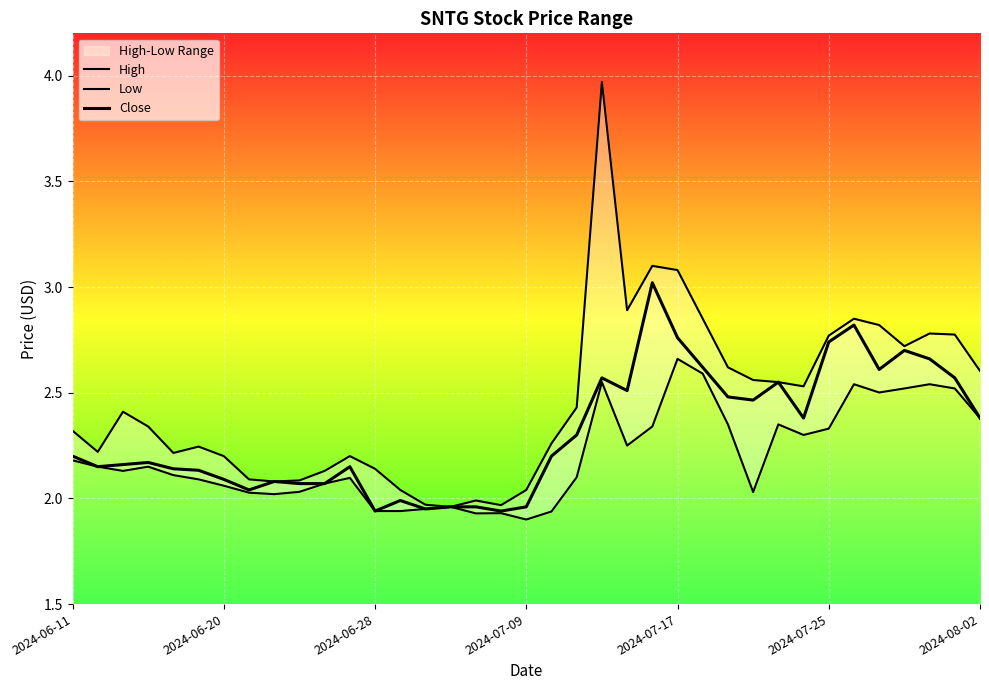

Rank the series at 2024-06-28 from lowest to highest value.

Low, Close, High